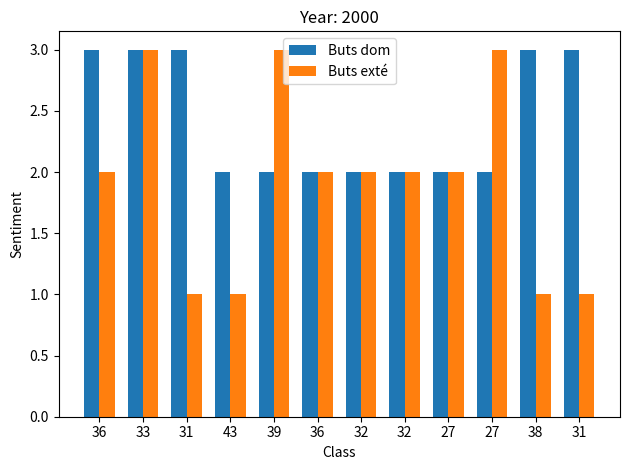

The Buts exté series shows 1 at 36. True or false?

False